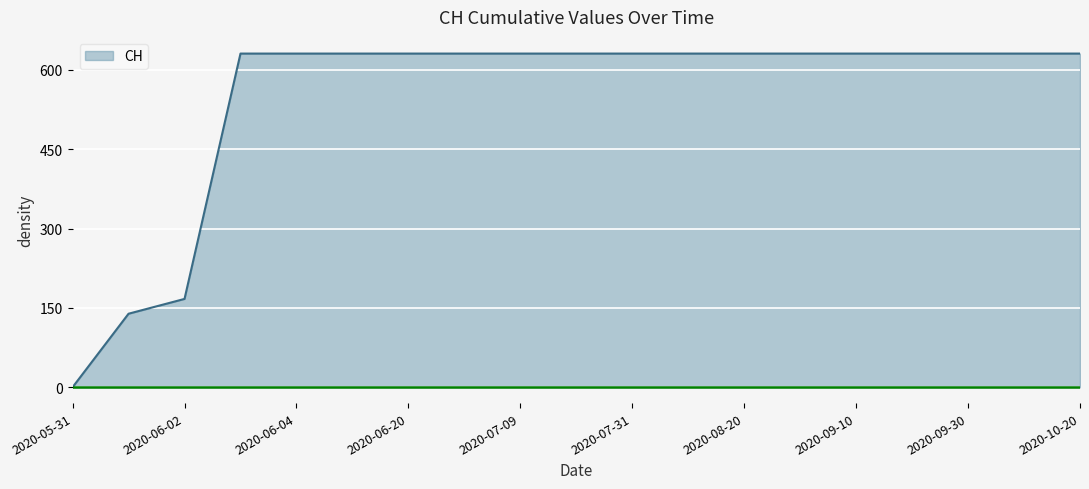

What is the maximum value shown in the chart?

631